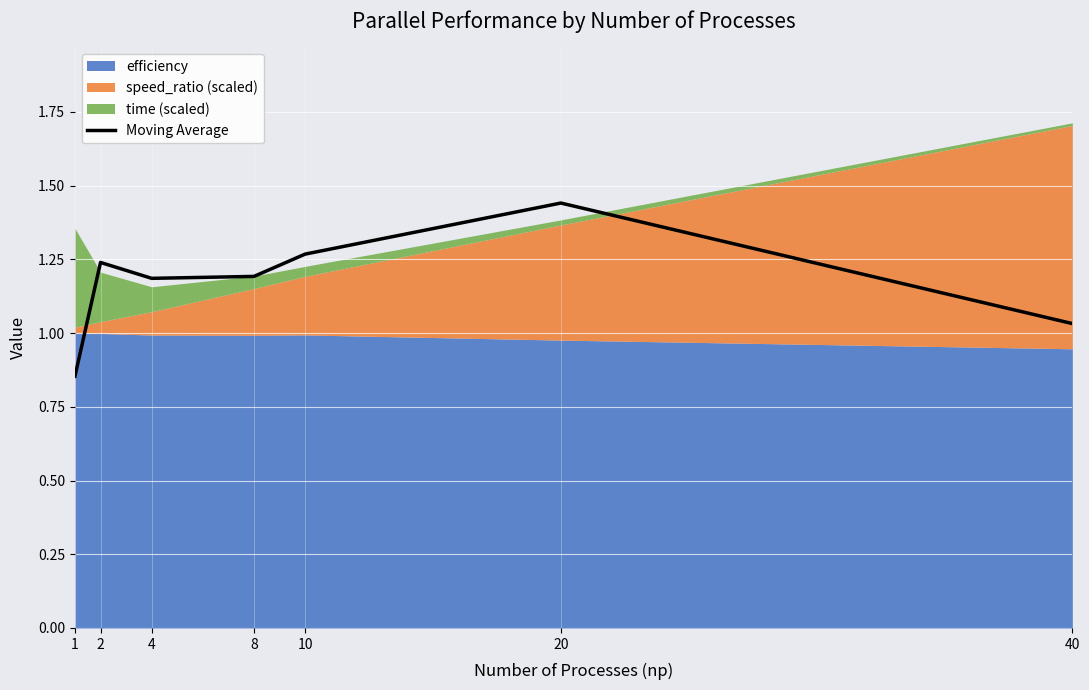

Count the number of values greater than 1.

6